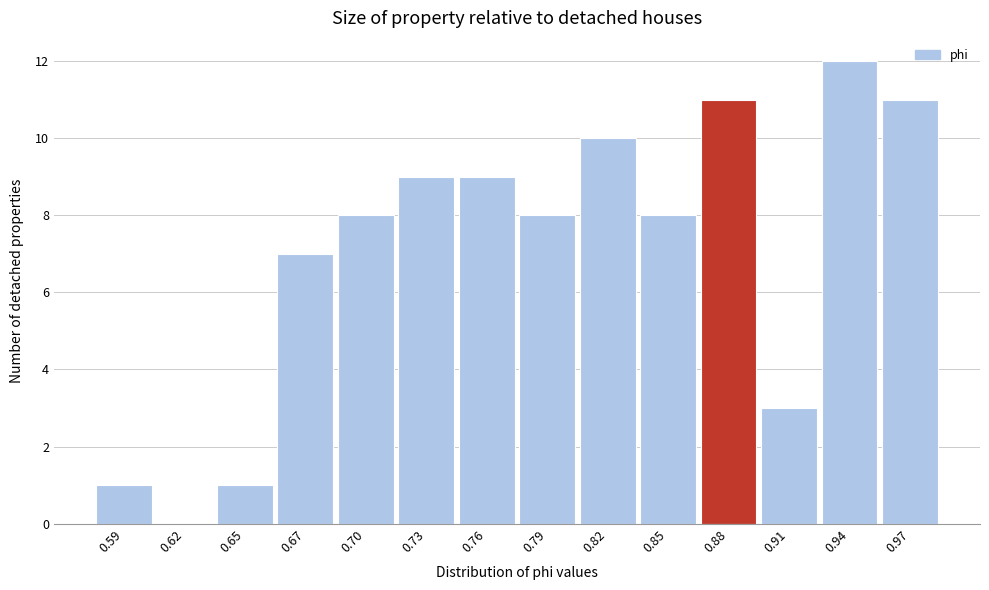

Reading right to left, list all the values displayed in this chart.

0.97=11	0.94=12	0.91=3	0.88=11	0.85=8	0.82=10	0.79=8	0.76=9	0.73=9	0.70=8	0.67=7	0.65=1	0.62=0	0.59=1